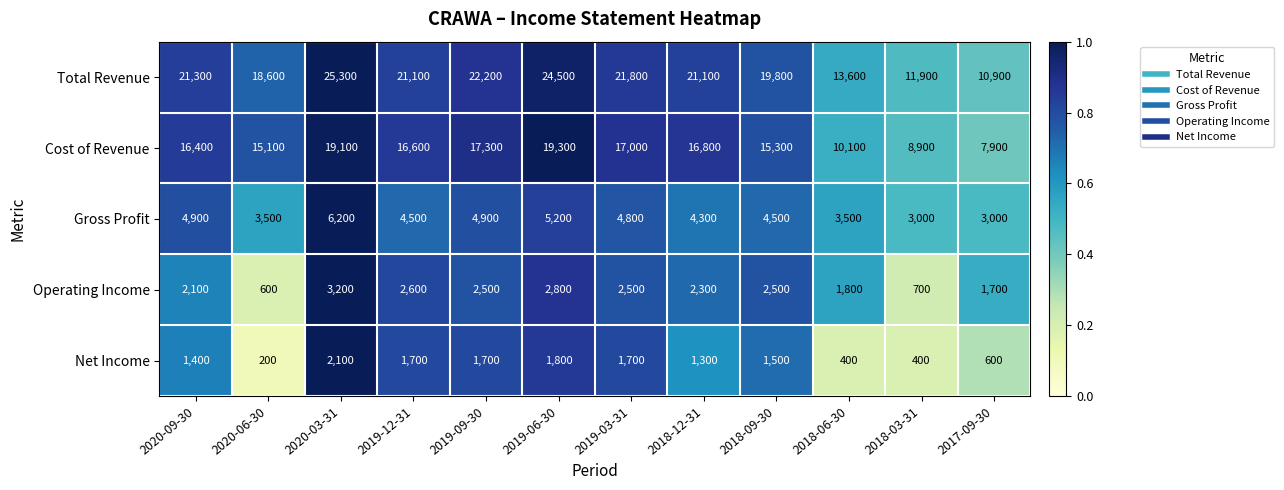

What is the average value of the Net Income series?

1233